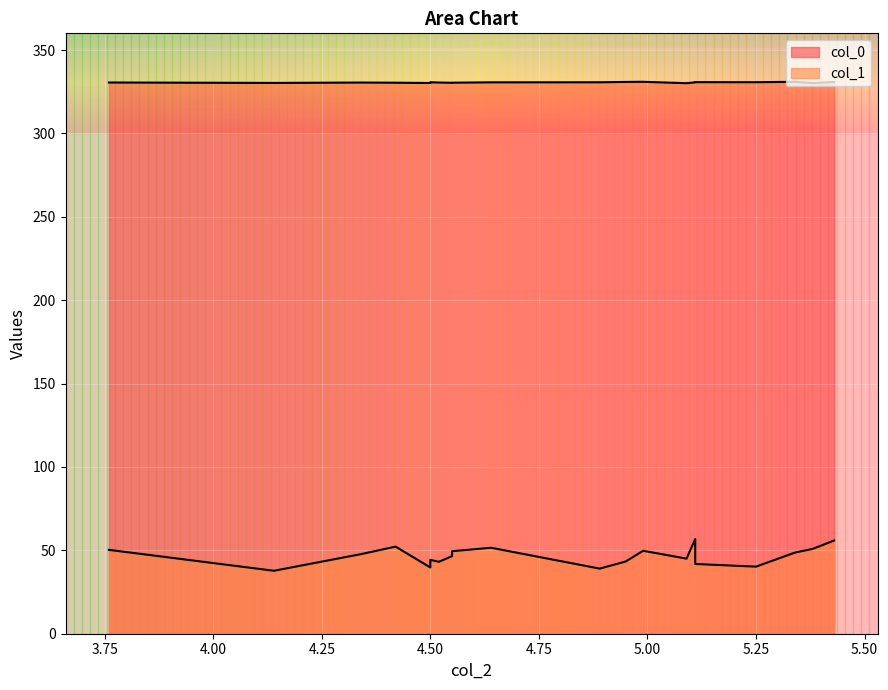

True or false: col_0 and col_1 cross at least once.

False